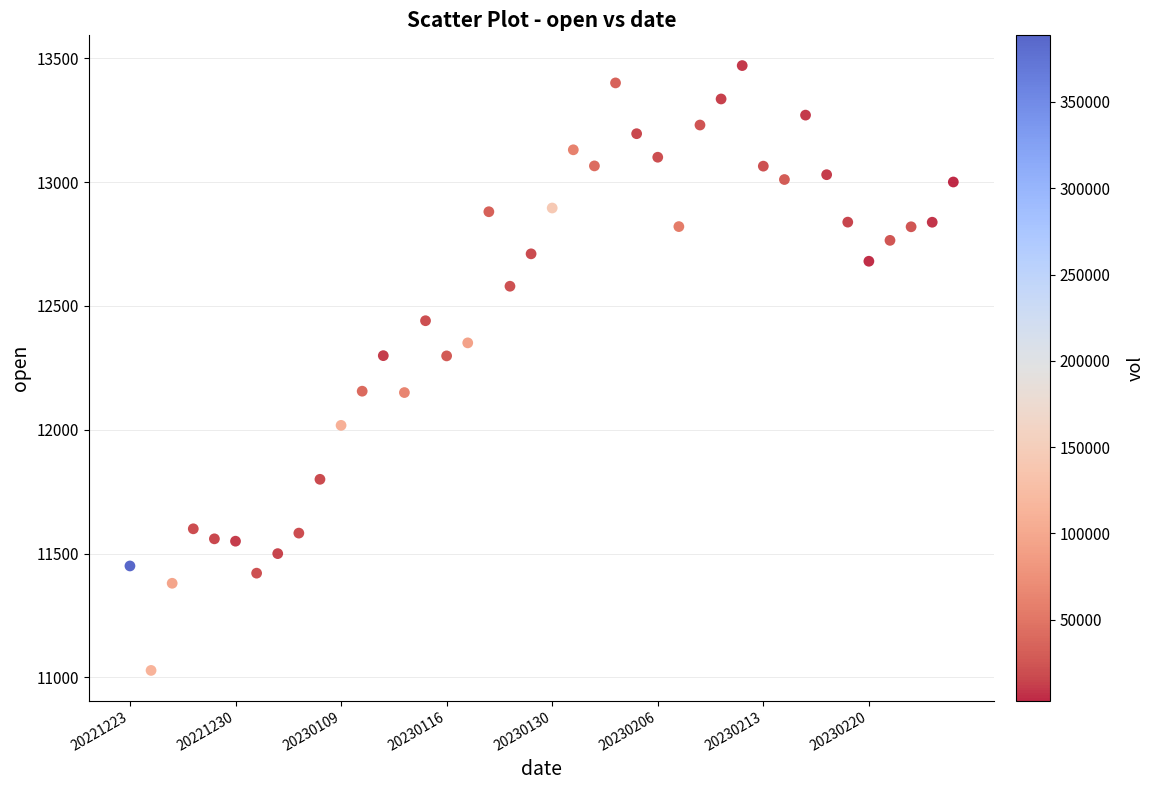

What is the range of Y values (max minus min)?

2441.7